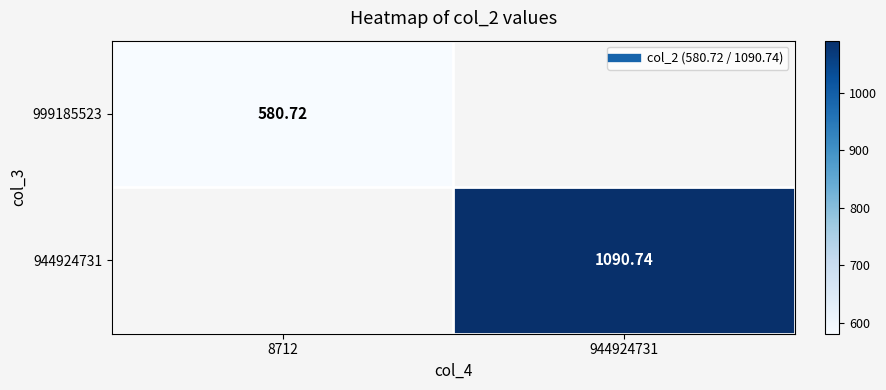

At which label does 999185523 reach its minimum?

8712